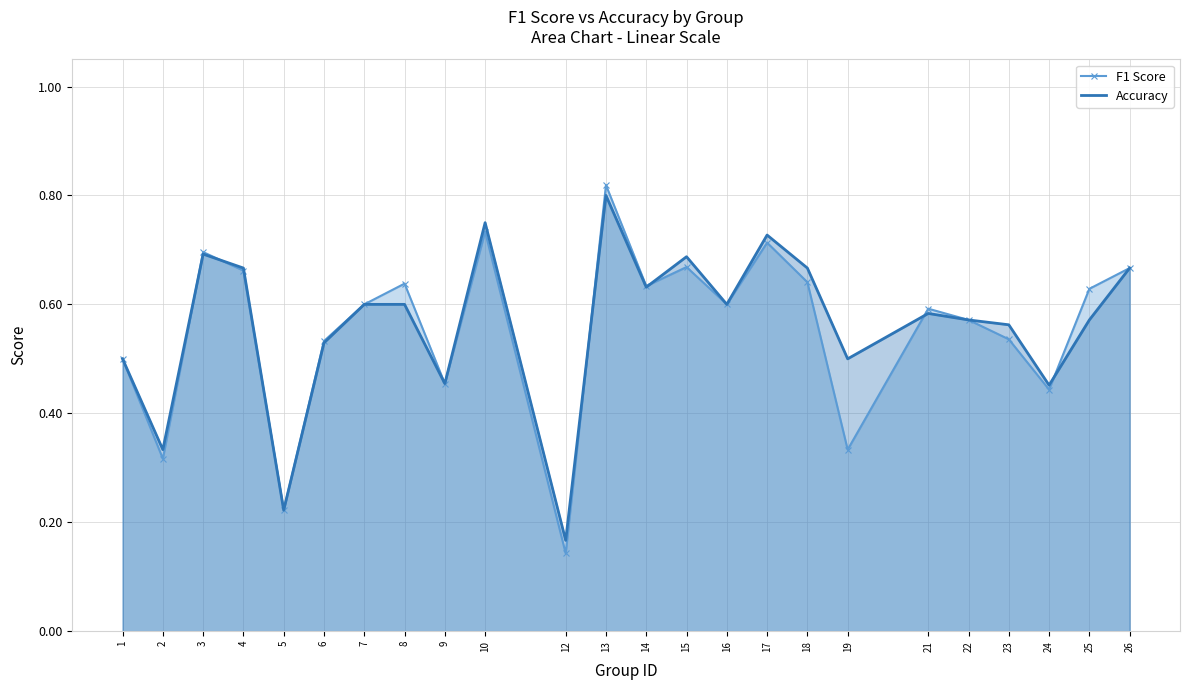

Is it true that F1 Score equals 0.7 at 17?

True